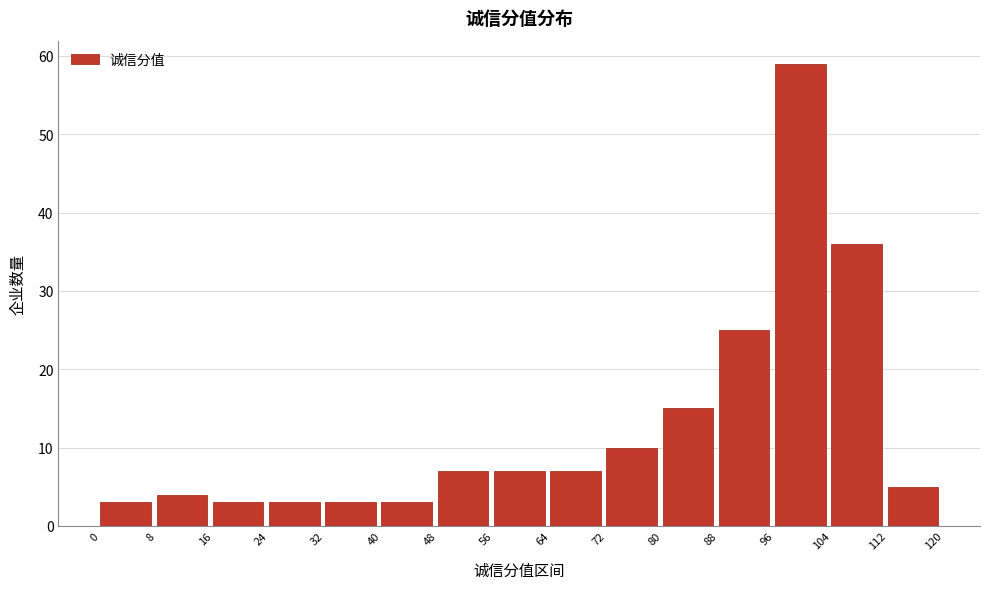

Reading left to right, transcribe this chart: for each bar, give the range it covers on the x-axis and its height. The values are not printed on the chart, so give them approximately, as read against the axis.

0 to 8: 3
8 to 16: 4
16 to 24: 3
24 to 32: 3
32 to 40: 3
40 to 48: 3
48 to 56: 7
56 to 64: 7
64 to 72: 7
72 to 80: 10
80 to 88: 15
88 to 96: 25
96 to 104: 59
104 to 112: 36
112 to 120: 5